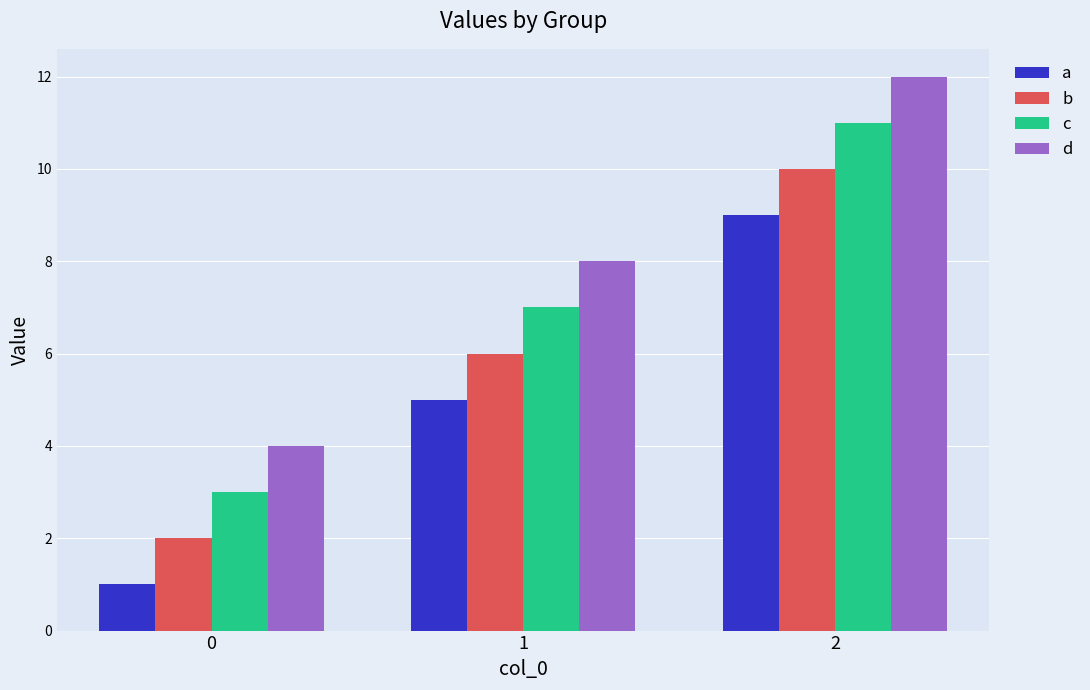

The a series shows 2 at 0. True or false?

False